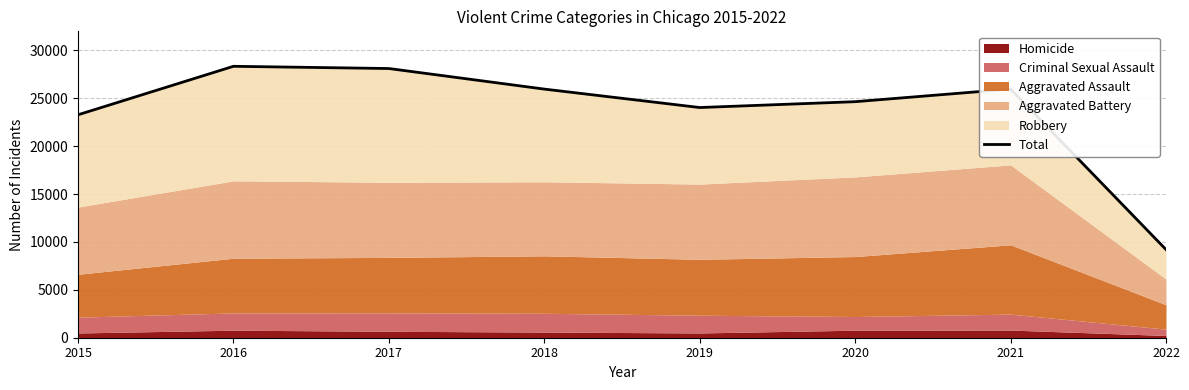

What is the sum of all values?

189585